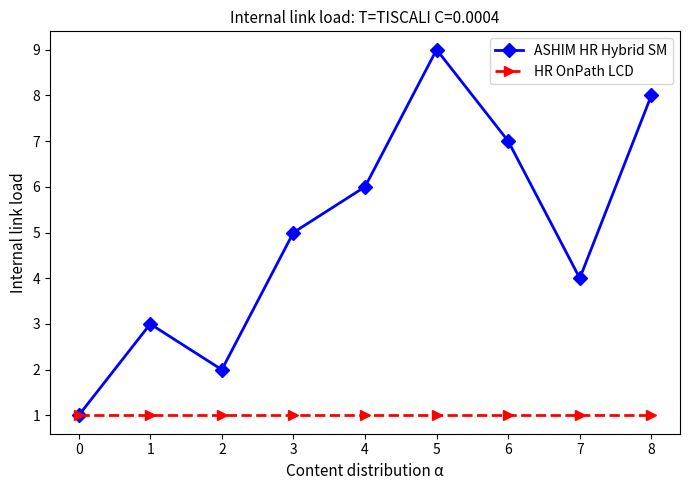

Which series has the widest spread of values?

ASHIM HR Hybrid SM